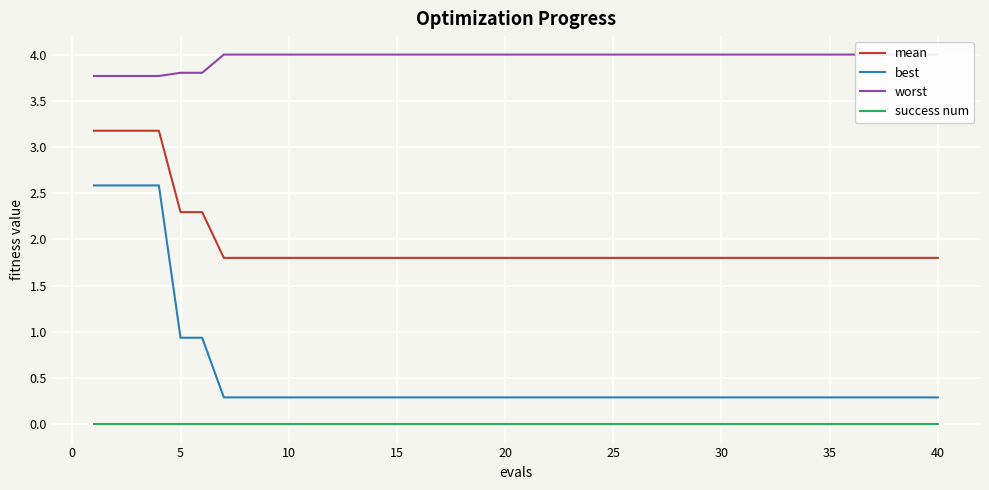

True or false: success num and best intersect in this chart.

False